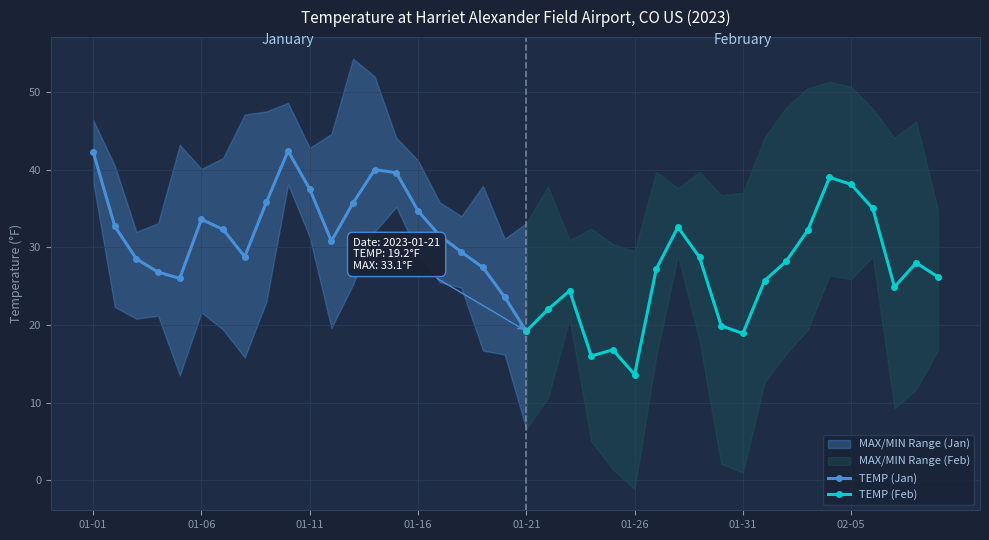

At how many categories does at least one series exceed 33?

34